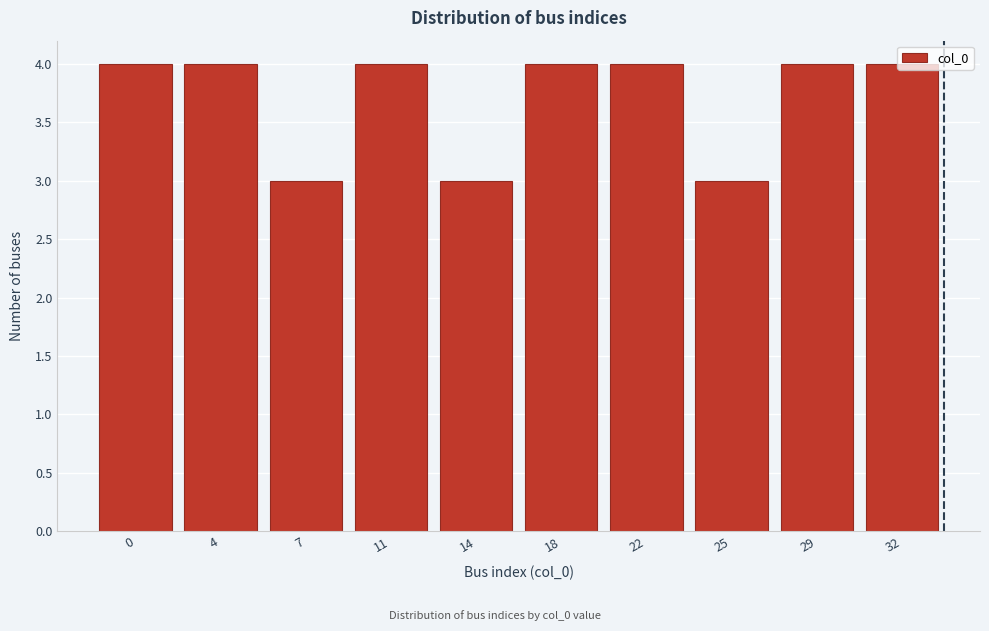

What is the greatest value displayed?

4